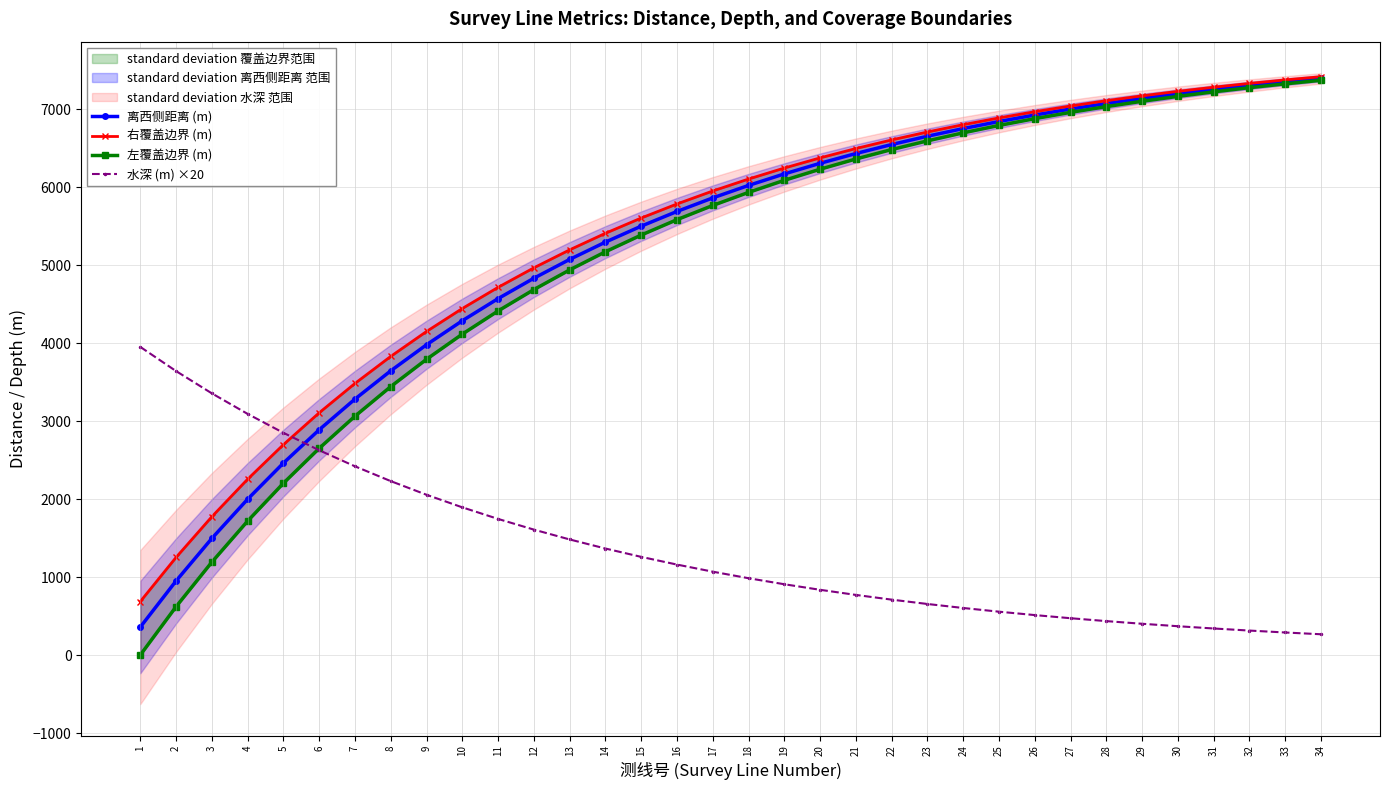

What is the lowest value of the 水深 (m) ×20 series?

266.6